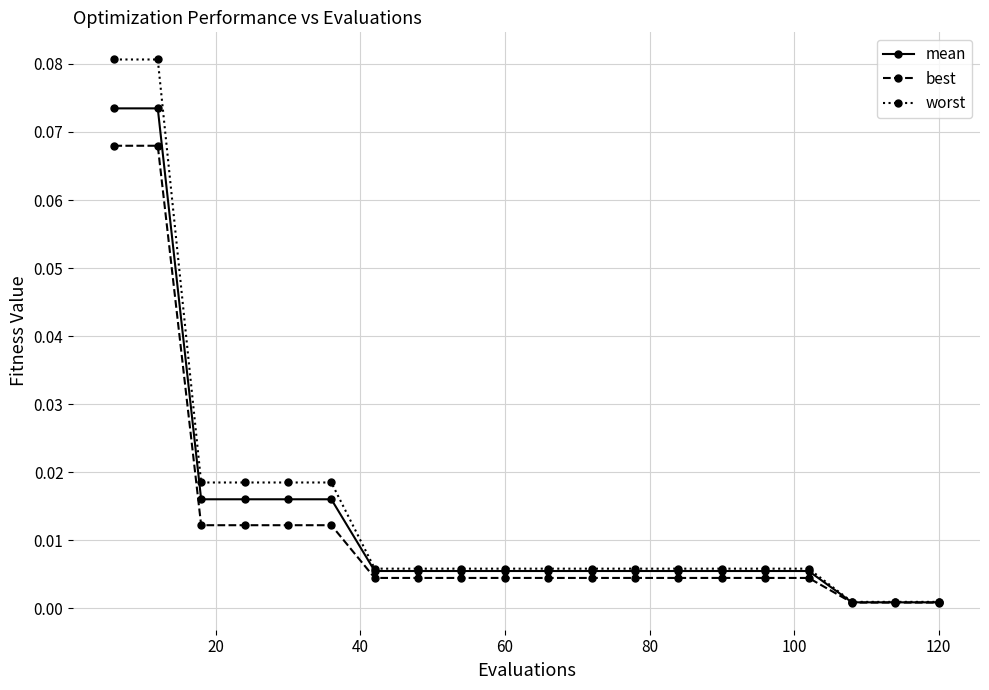

Which series has the widest spread of values?

worst